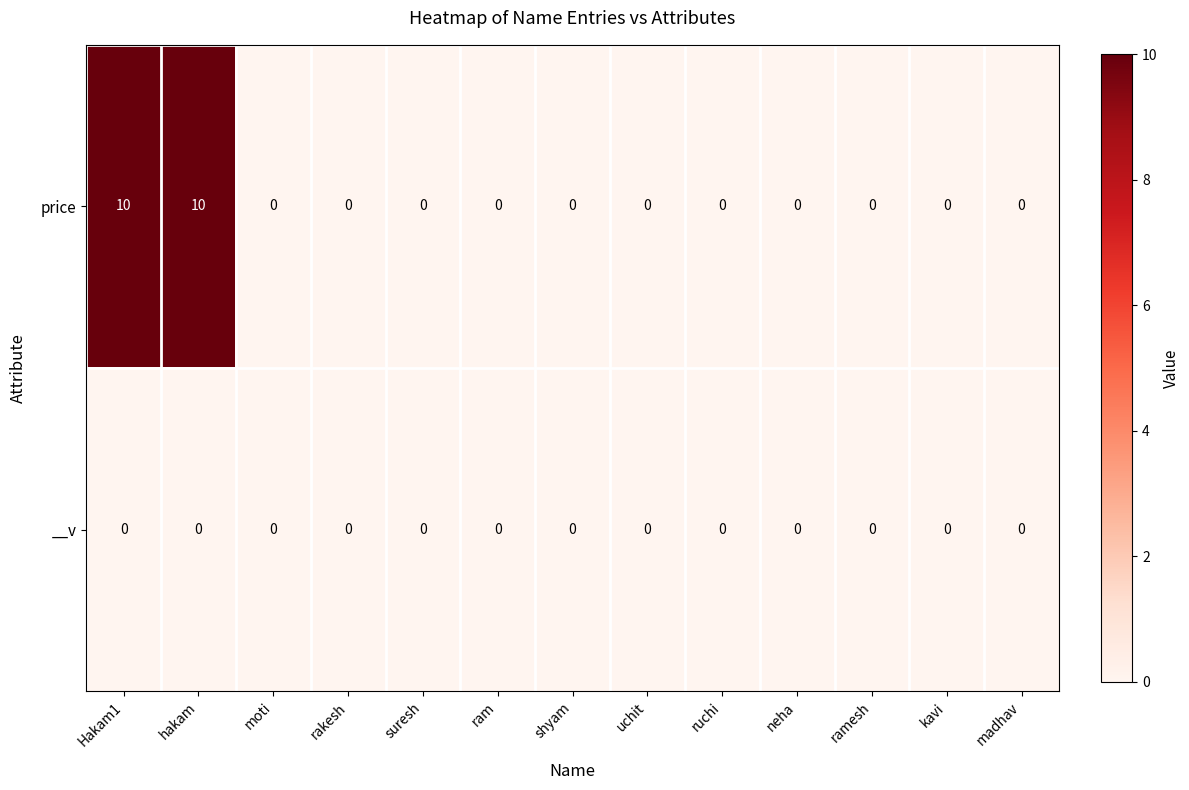

The value of price at moti is 4. True or false?

False